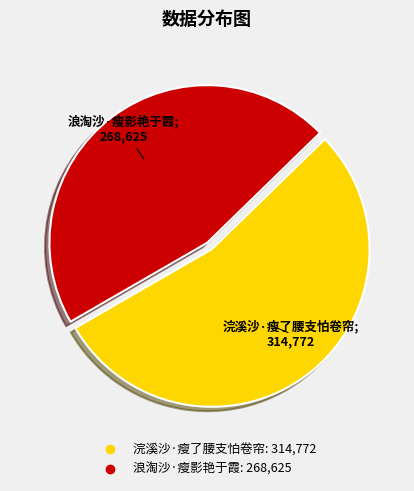

Which has a higher value, 浣溪沙·瘦了腰支怕卷帘 or 浪淘沙·瘦影艳于霞?

浣溪沙·瘦了腰支怕卷帘